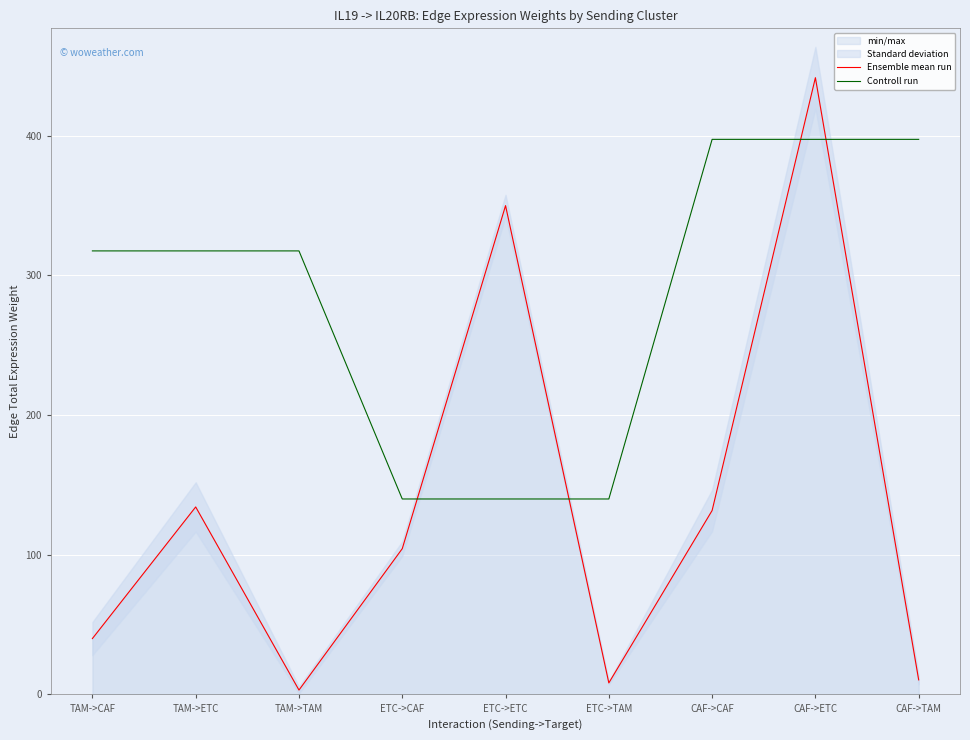

Which series changed the most between ETC->CAF and CAF->CAF?

Controll run